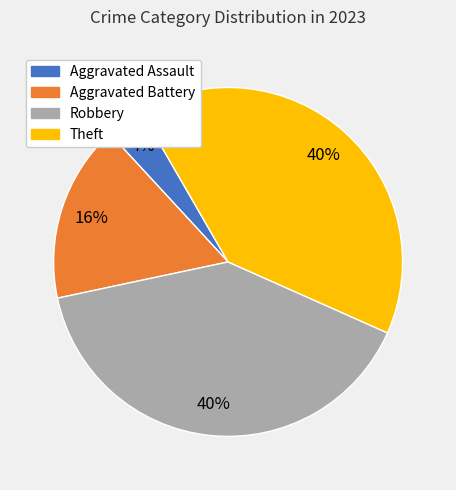

What is the ratio of the value at Aggravated Battery to the value at Theft?

0.4